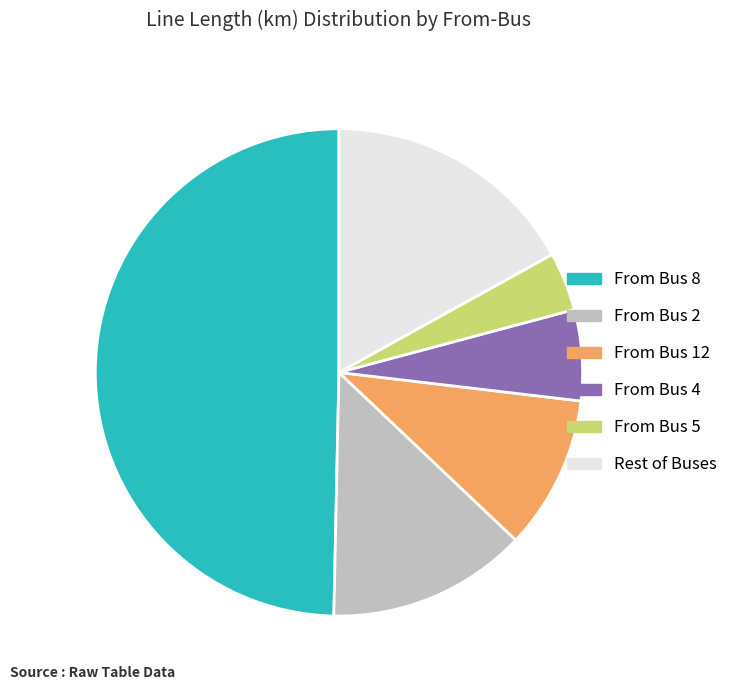

Count the number of slices in the pie.

6